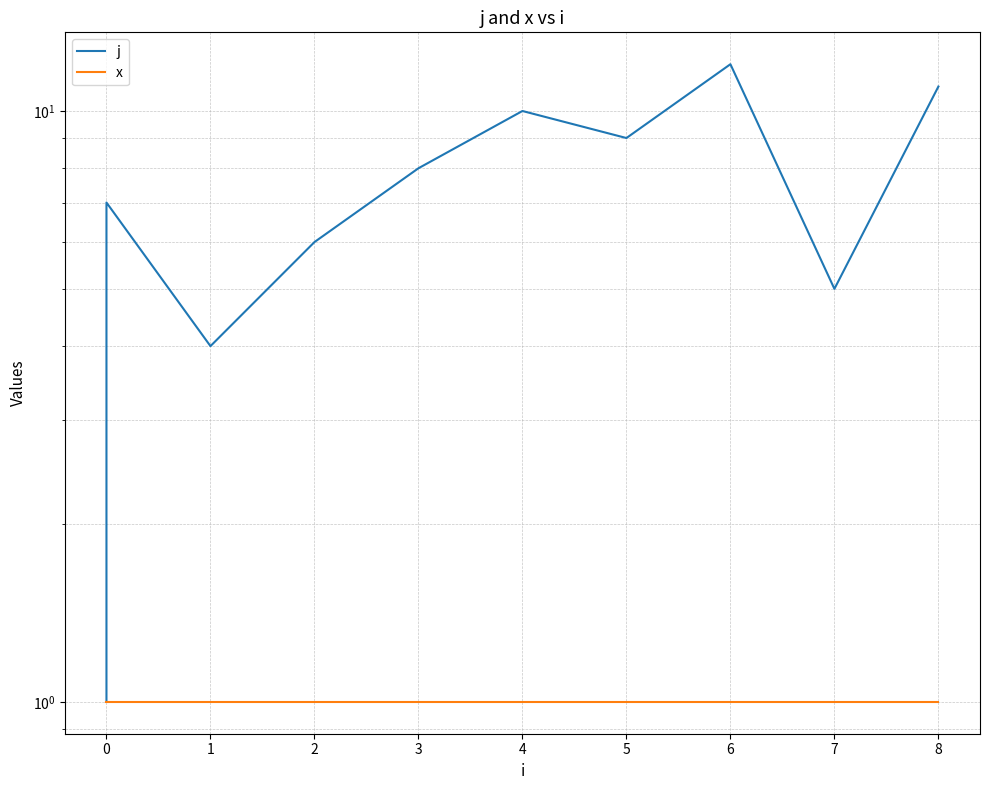

Does the chart have visible grid lines?

Yes